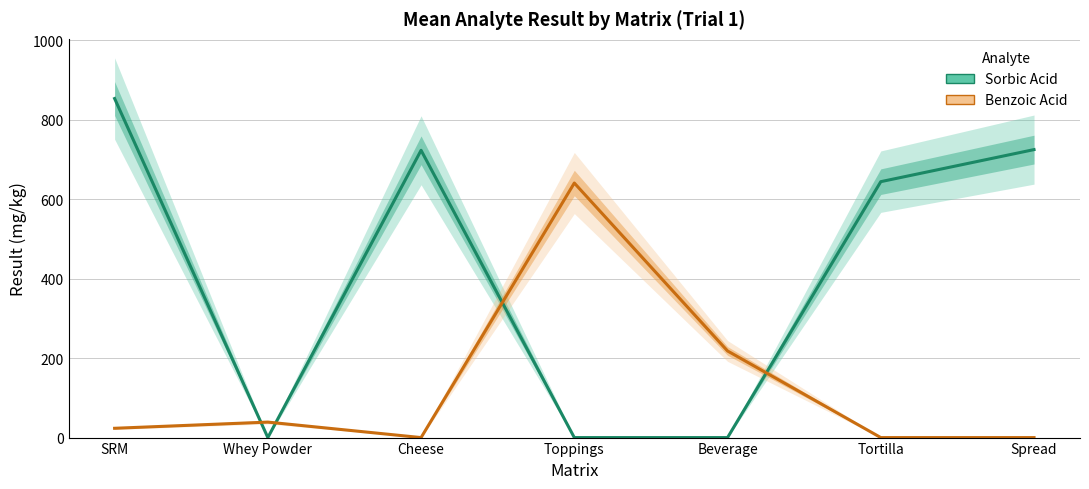

At which label does Sorbic Acid first exceed 643?

SRM